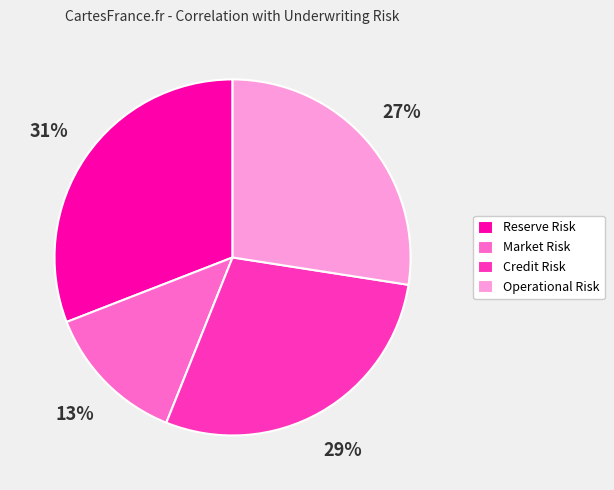

To the nearest percent, what is the difference between the largest and smallest slice percentages?

18%